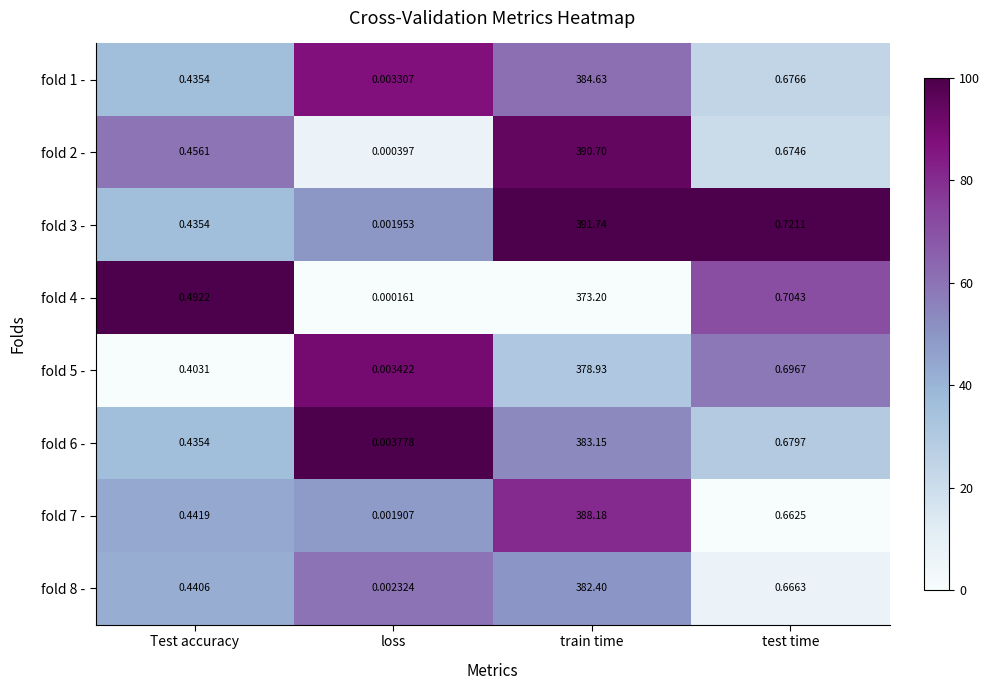

Rank the categories by fold 5 - value from lowest to highest.

loss, Test accuracy, test time, train time